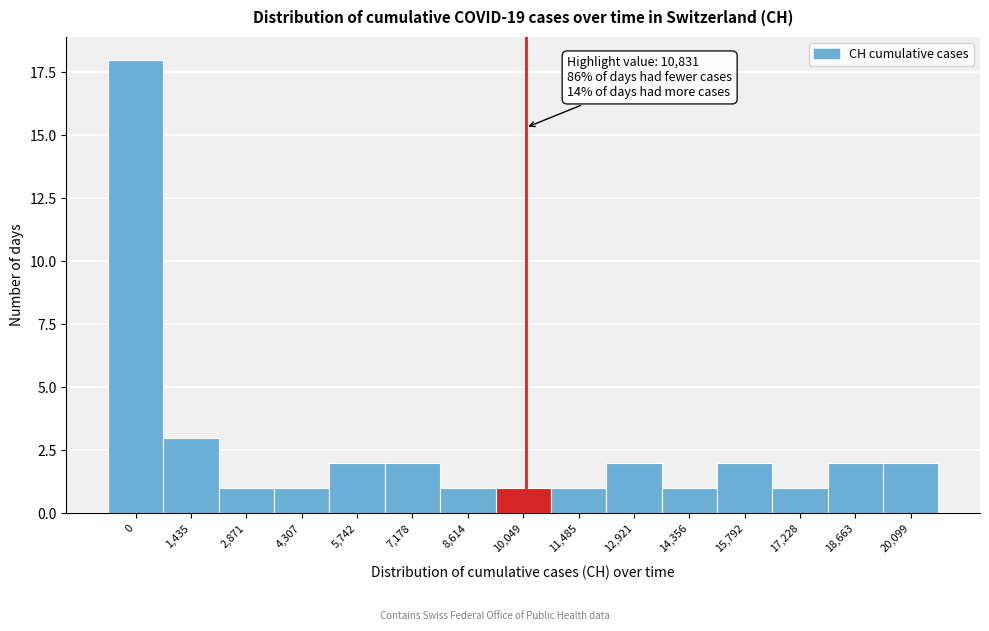

Reading right to left, list all the values displayed in this chart.

20,099=2	18,663=2	17,228=1	15,792=2	14,356=1	12,921=2	11,485=1	10,049=1	8,614=1	7,178=2	5,742=2	4,307=1	2,871=1	1,435=3	0=18